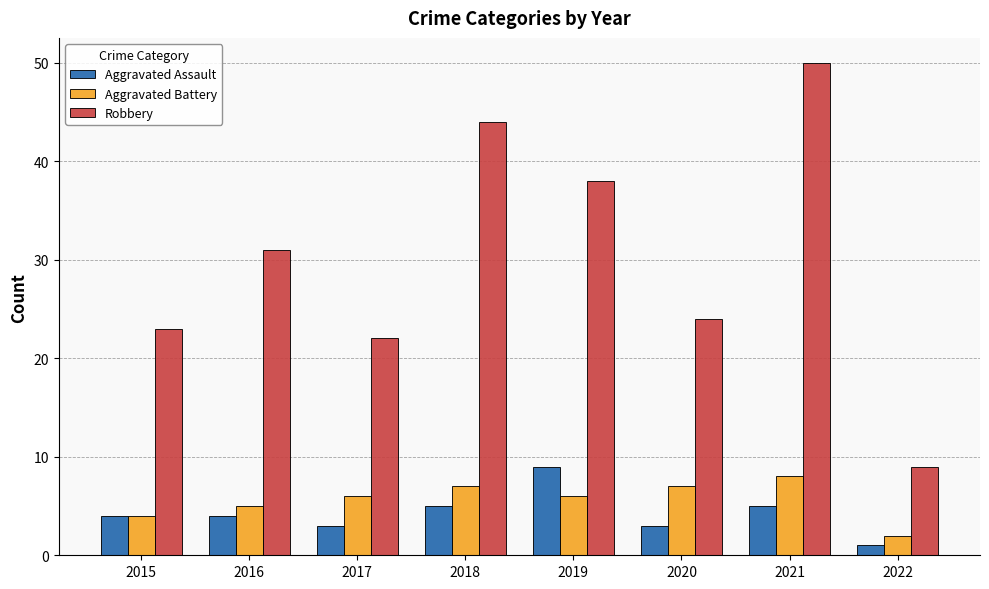

At which category is the sum across all series the highest?

2021